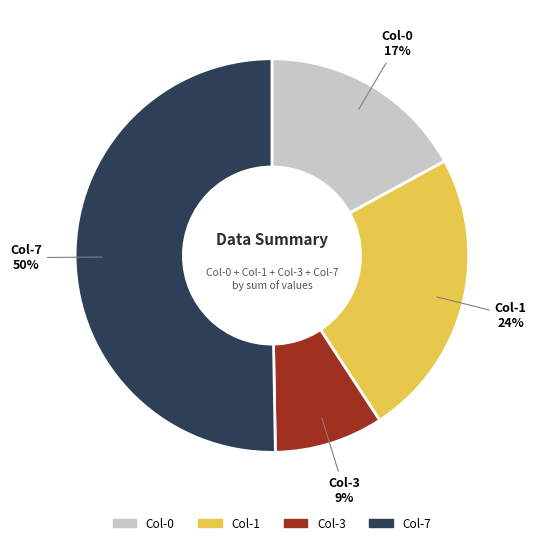

To the nearest percent, what is the average slice percentage?

25%